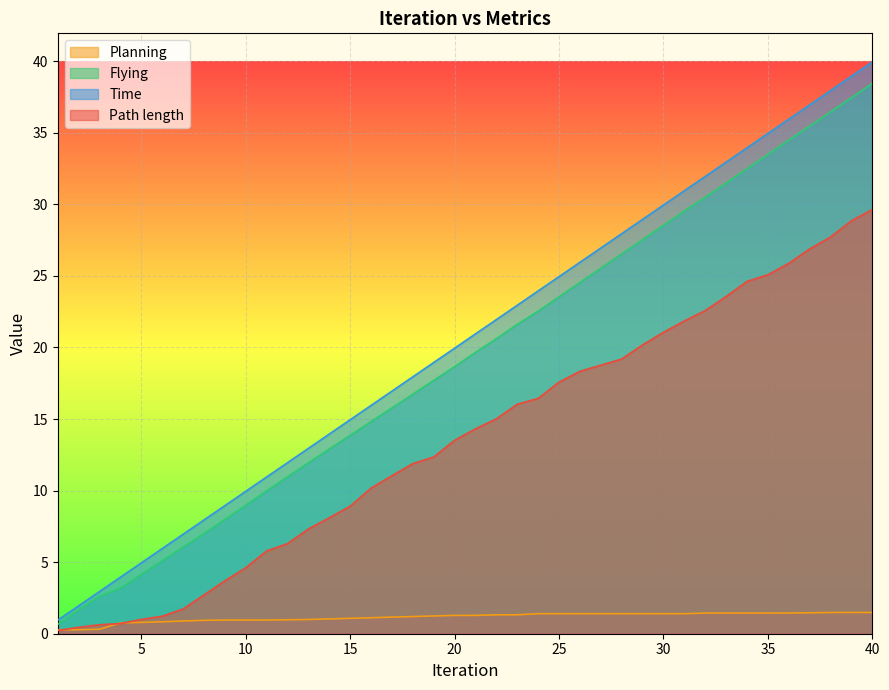

How many categories are shown in the chart?

40